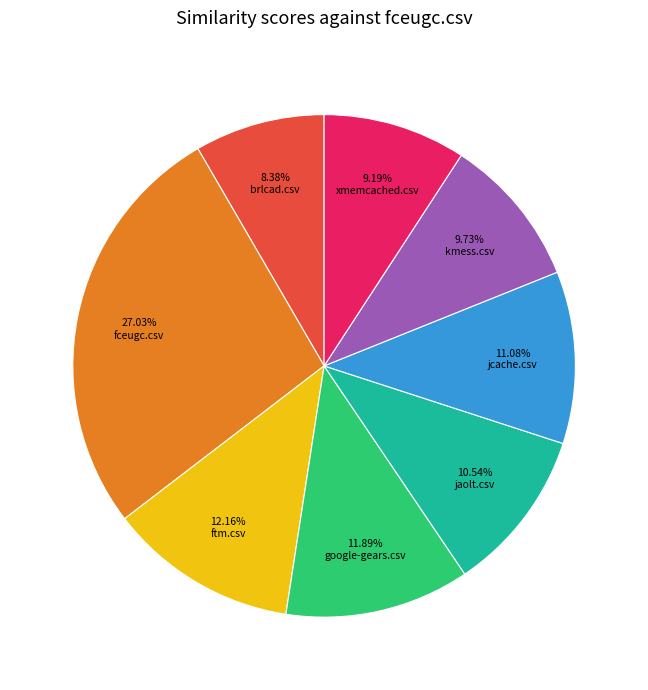

How many slices are in this pie chart?

8